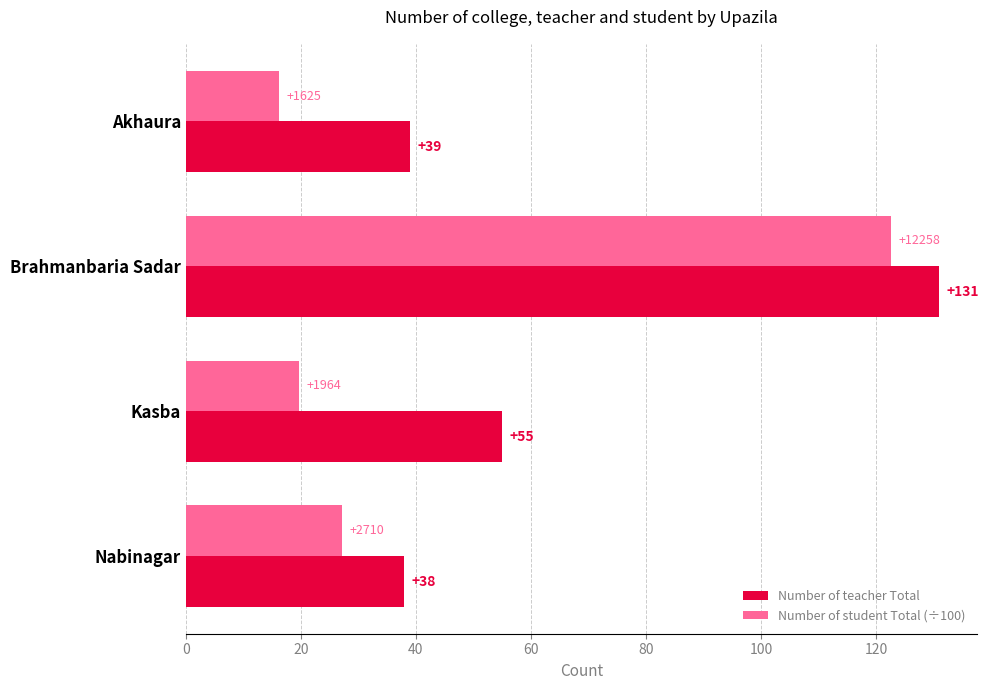

Read the Number of student Total (÷100) value at Nabinagar.

27.1